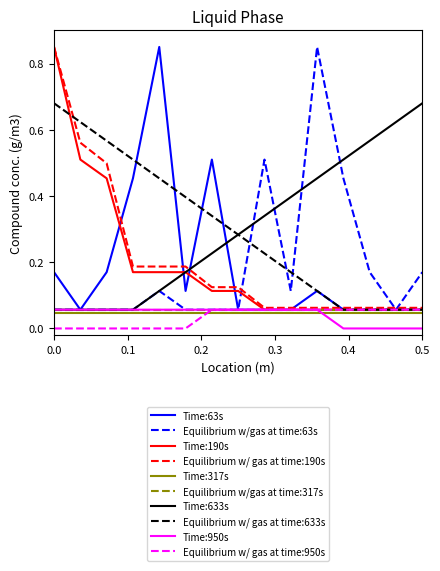

After their last crossing, which series has the higher values: Time:950s or Time:317s?

Time:317s